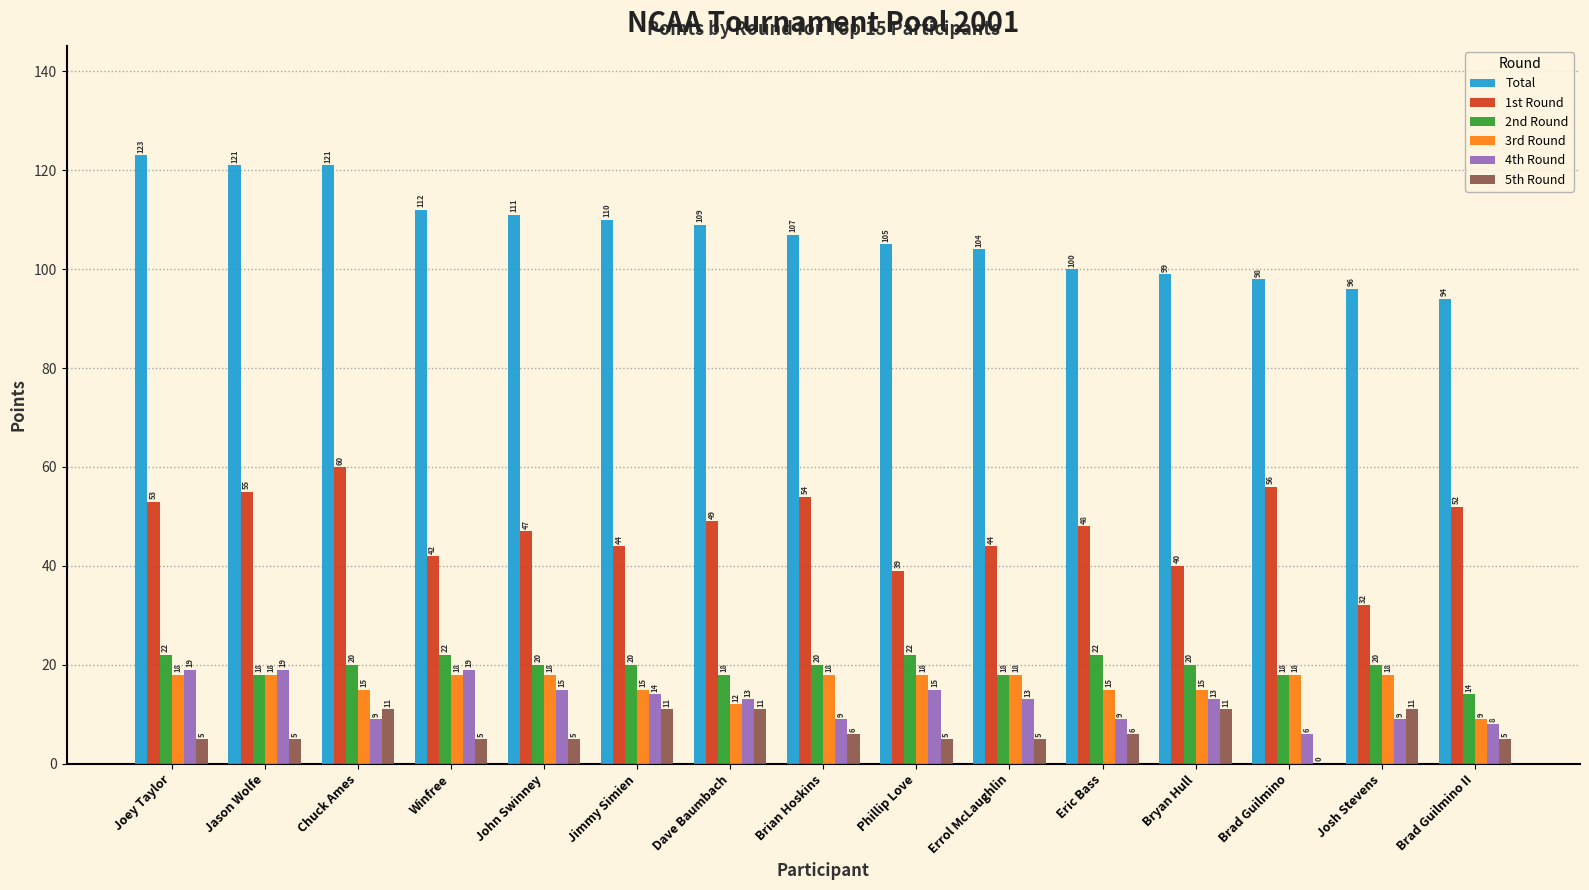

Which series has the largest range (max minus min)?

Total